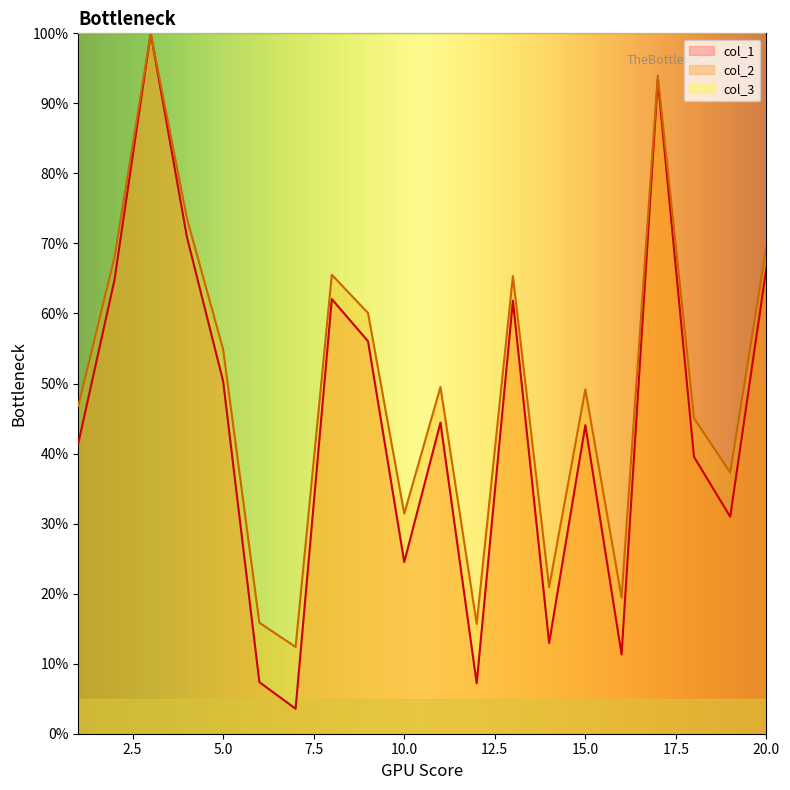

What is the value of the col_1 point at the 19th from the left?

31.0